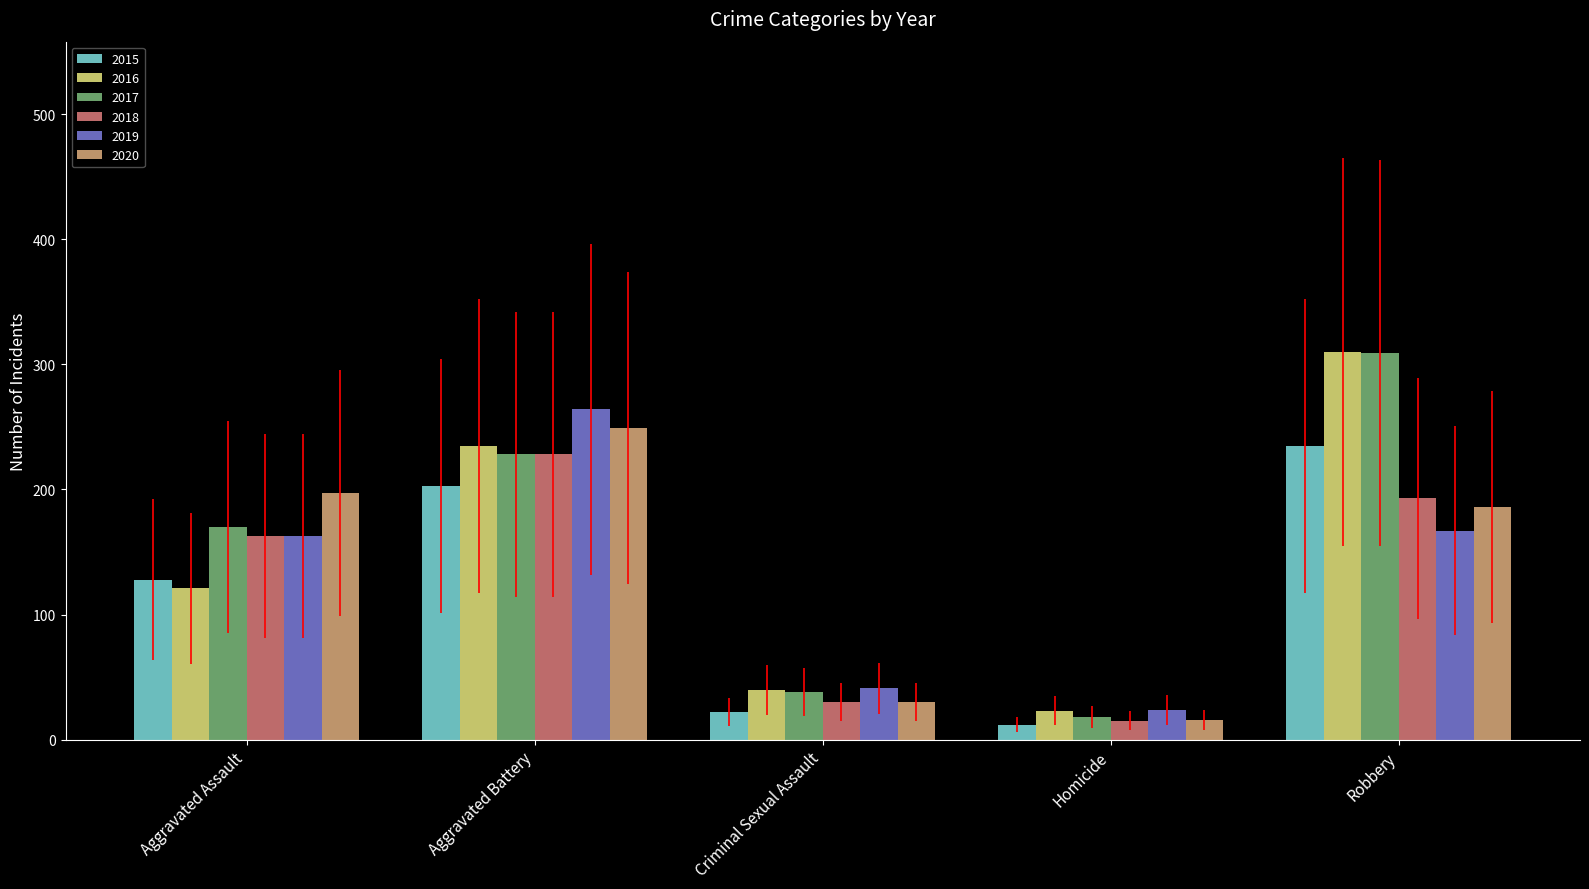

List the labels in order of 2020 value, smallest first.

Homicide, Criminal Sexual Assault, Robbery, Aggravated Assault, Aggravated Battery